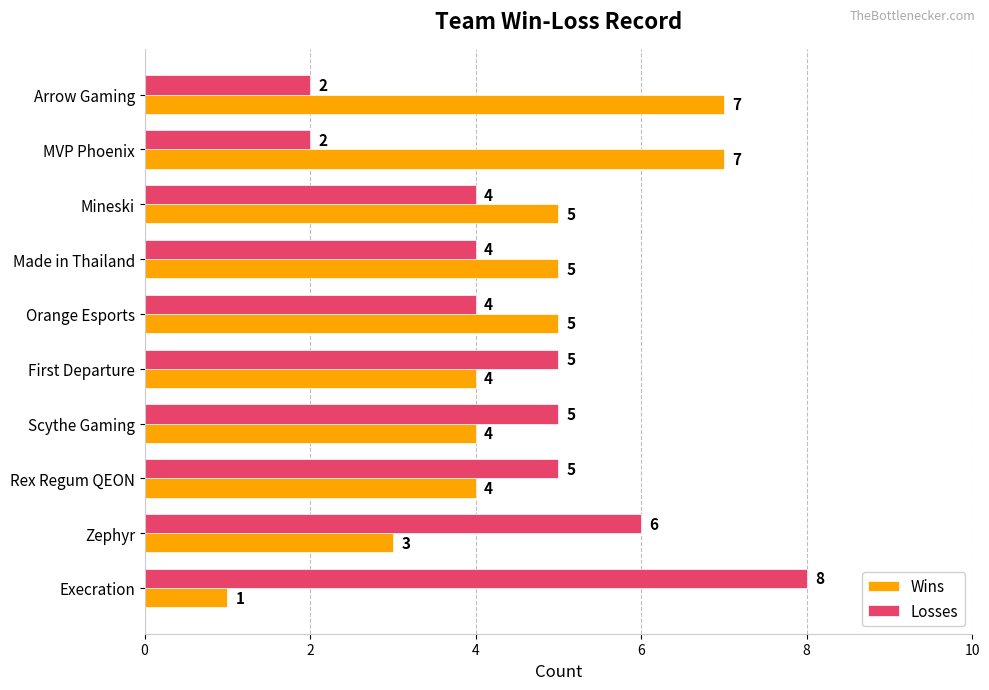

What is the difference between the Wins values at Scythe Gaming and MVP Phoenix?

3